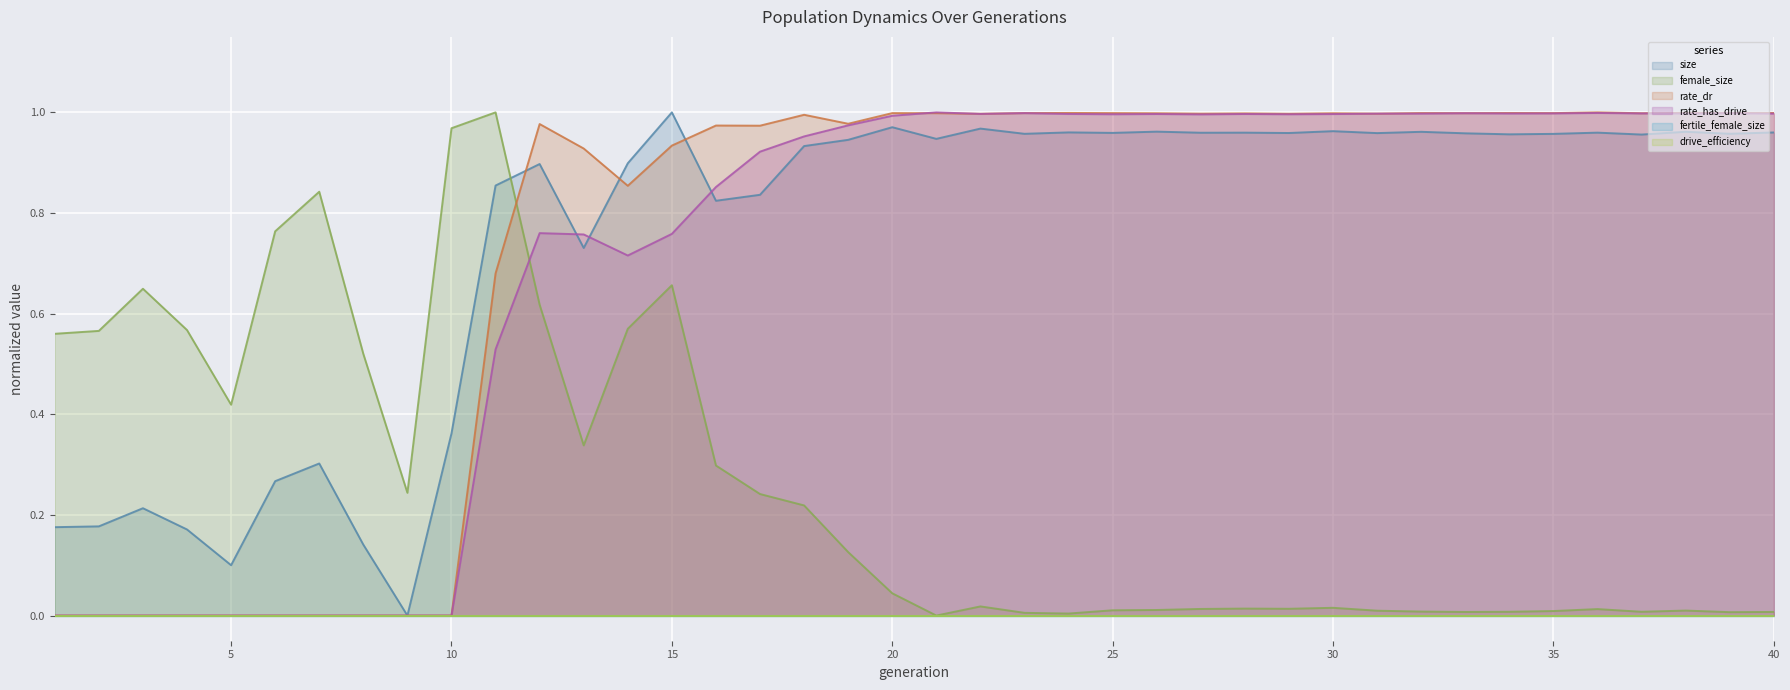

How many values in the female_size series exceed 0?

39